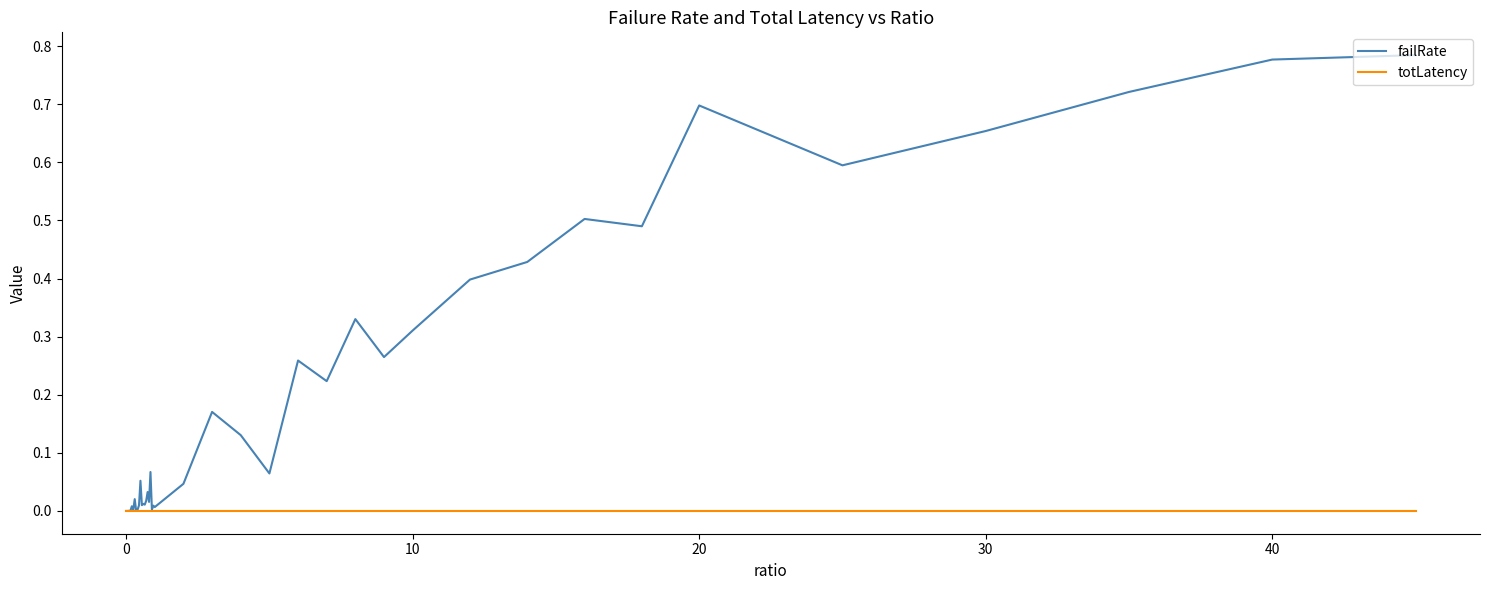

True or false: failRate has more than 2 interior local peaks.

True